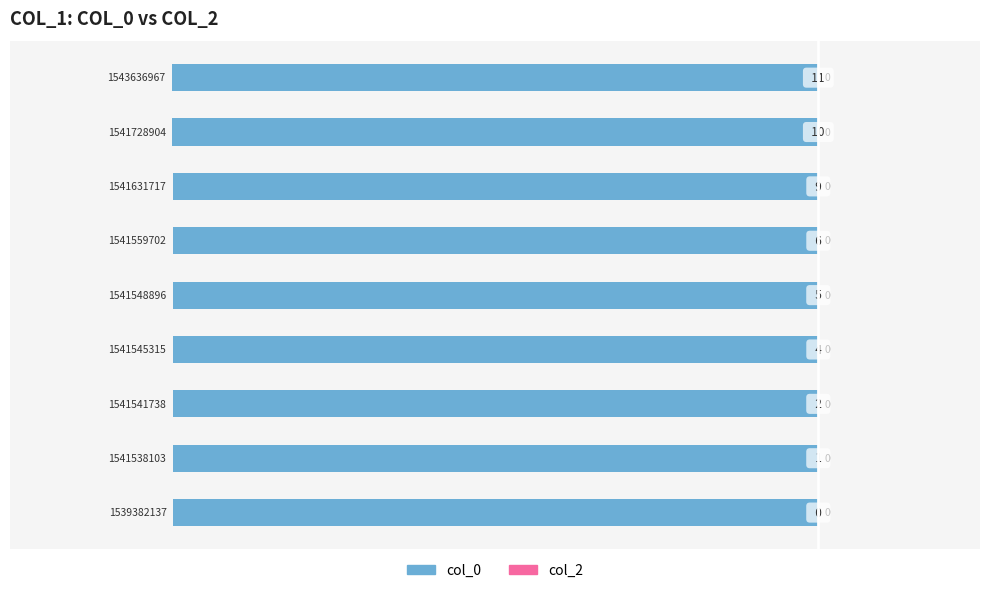

How many bars are there in total?

9